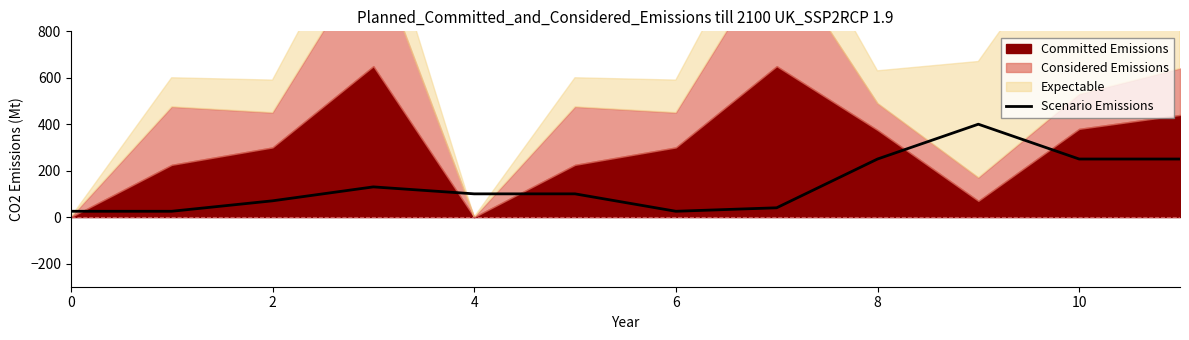

How many lines are shown in the chart?

1